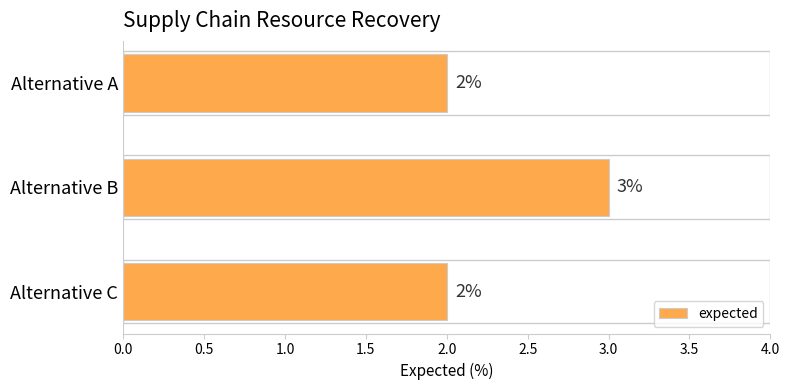

What is the minimum value shown in the chart?

2